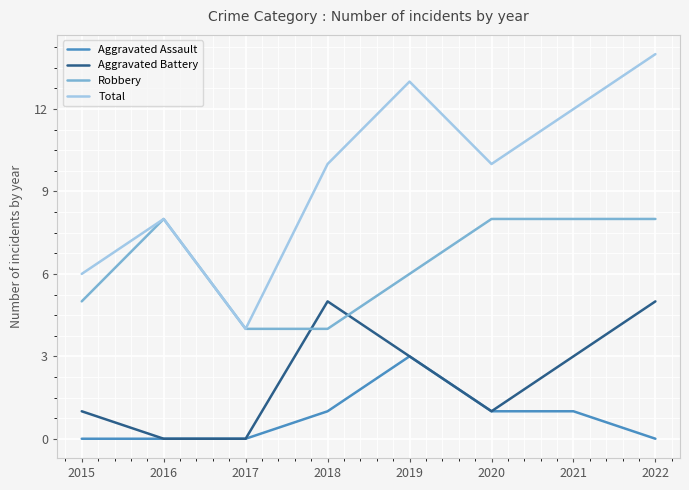

What are all the series names shown in the legend?

Aggravated Assault, Aggravated Battery, Robbery, Total